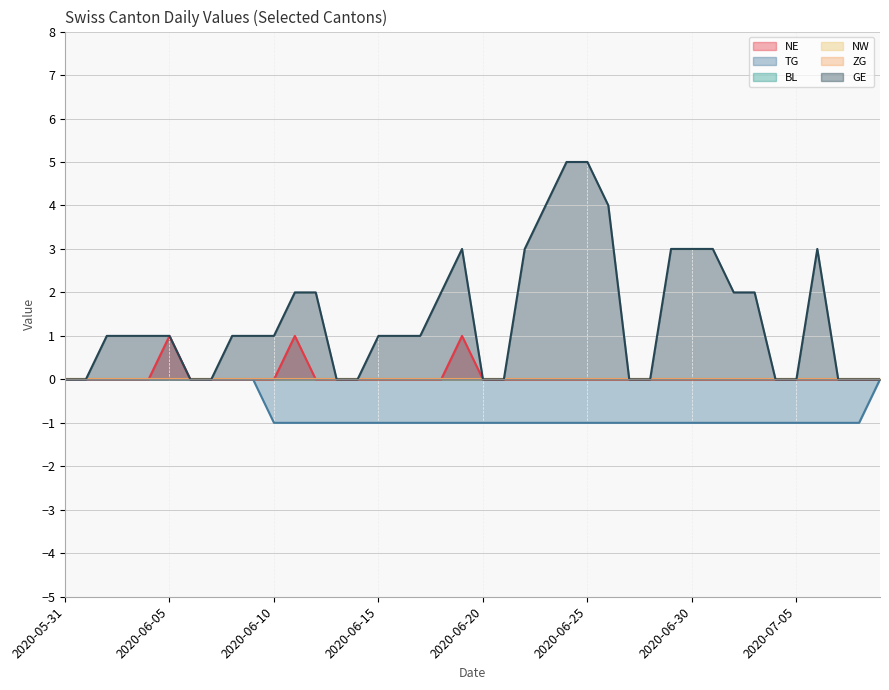

The NE series shows 0 at 2020-06-22. True or false?

True